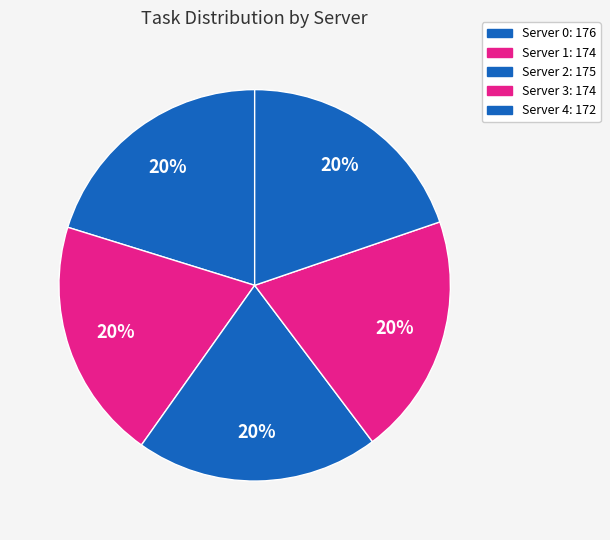

Count the number of slices in the pie.

5